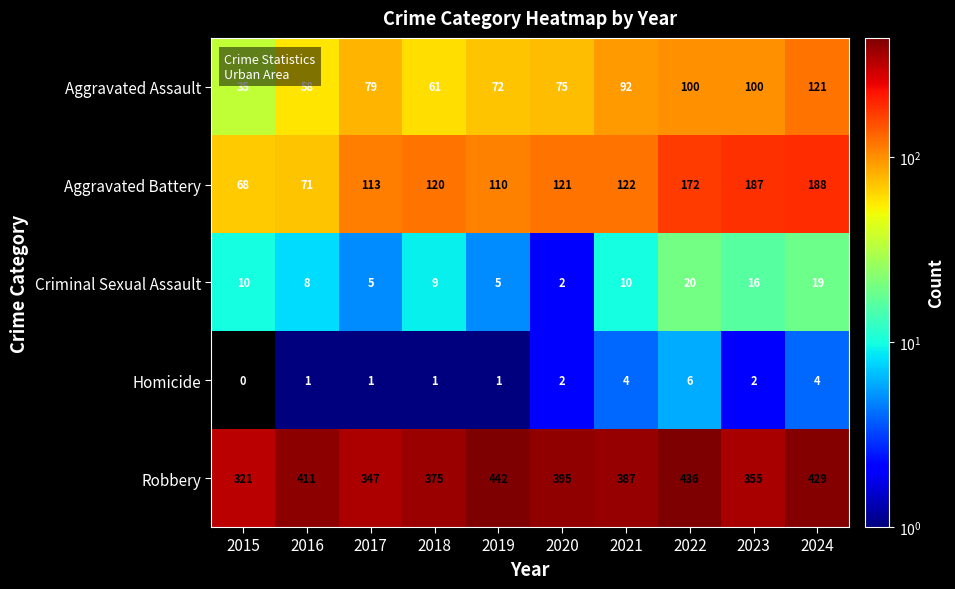

True or false: Aggravated Battery has a value of 172 at 2022.

True